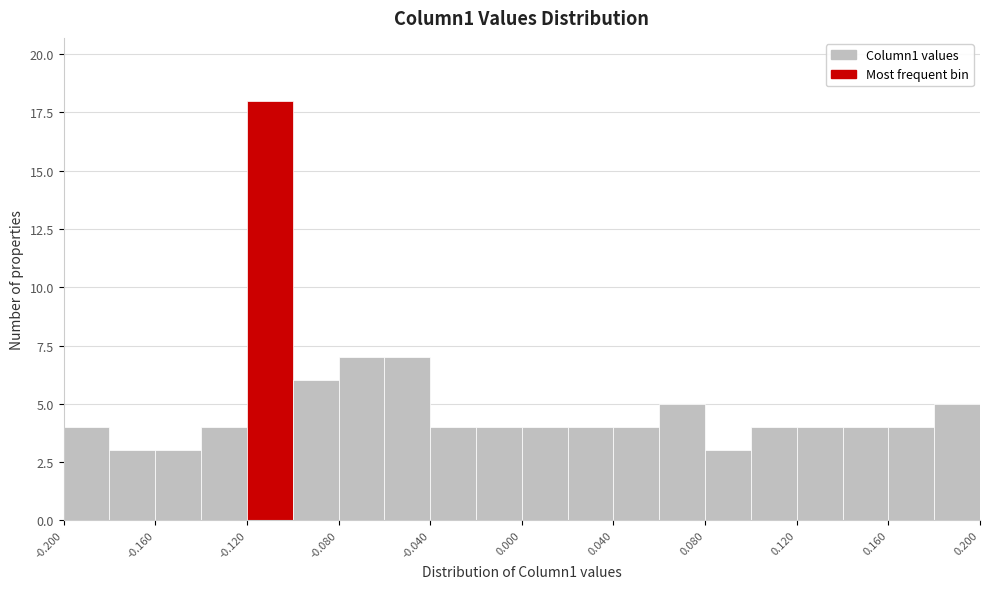

Reading left to right, transcribe this chart: for each bar, give the range it covers on the x-axis and its height. The values are not printed on the chart, so give them approximately, as read against the axis.

-0.20 to -0.18: 4
-0.18 to -0.16: 3
-0.16 to -0.14: 3
-0.14 to -0.12: 4
-0.12 to -0.10: 18
-0.10 to -0.08: 6
-0.08 to -0.06: 7
-0.06 to -0.04: 7
-0.04 to -0.02: 4
-0.02 to 0.00: 4
0.00 to 0.02: 4
0.02 to 0.04: 4
0.04 to 0.06: 4
0.06 to 0.08: 5
0.08 to 0.10: 3
0.10 to 0.12: 4
0.12 to 0.14: 4
0.14 to 0.16: 4
0.16 to 0.18: 4
0.18 to 0.20: 5